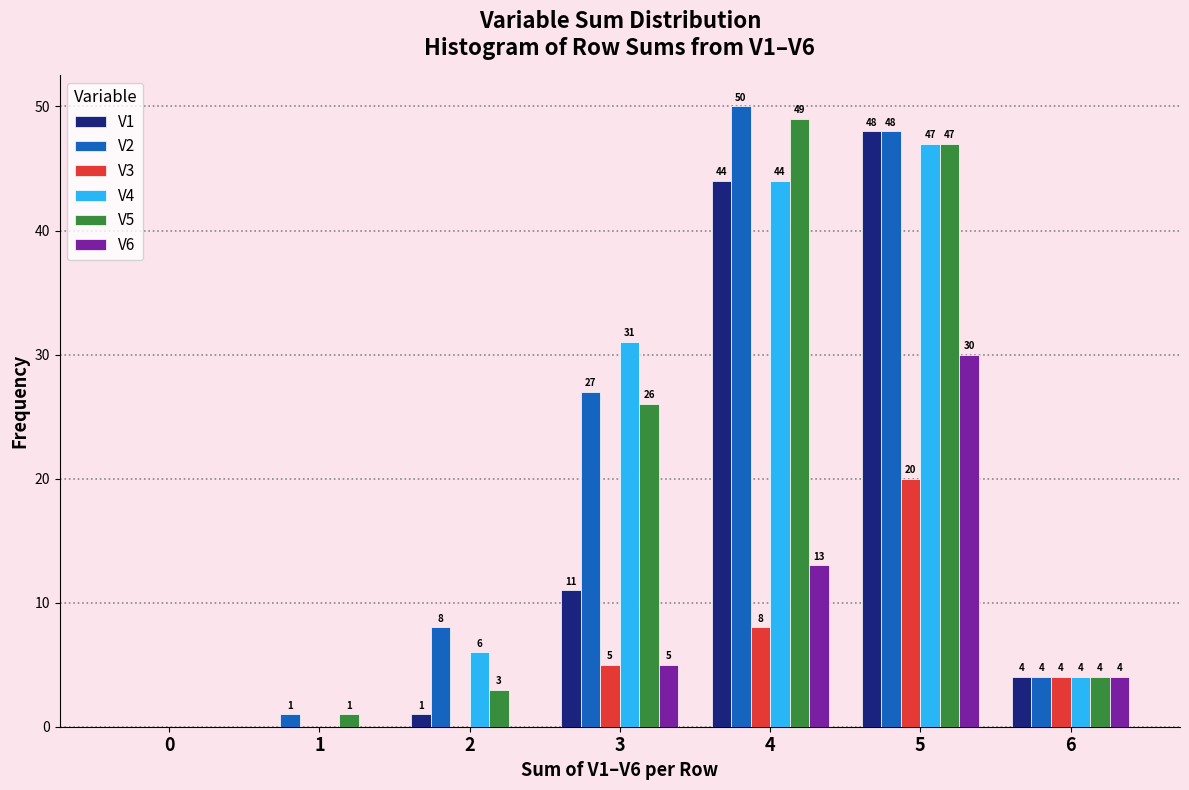

In the V2 series, which range on the x-axis has the tallest bar?

3.5 to 4.5